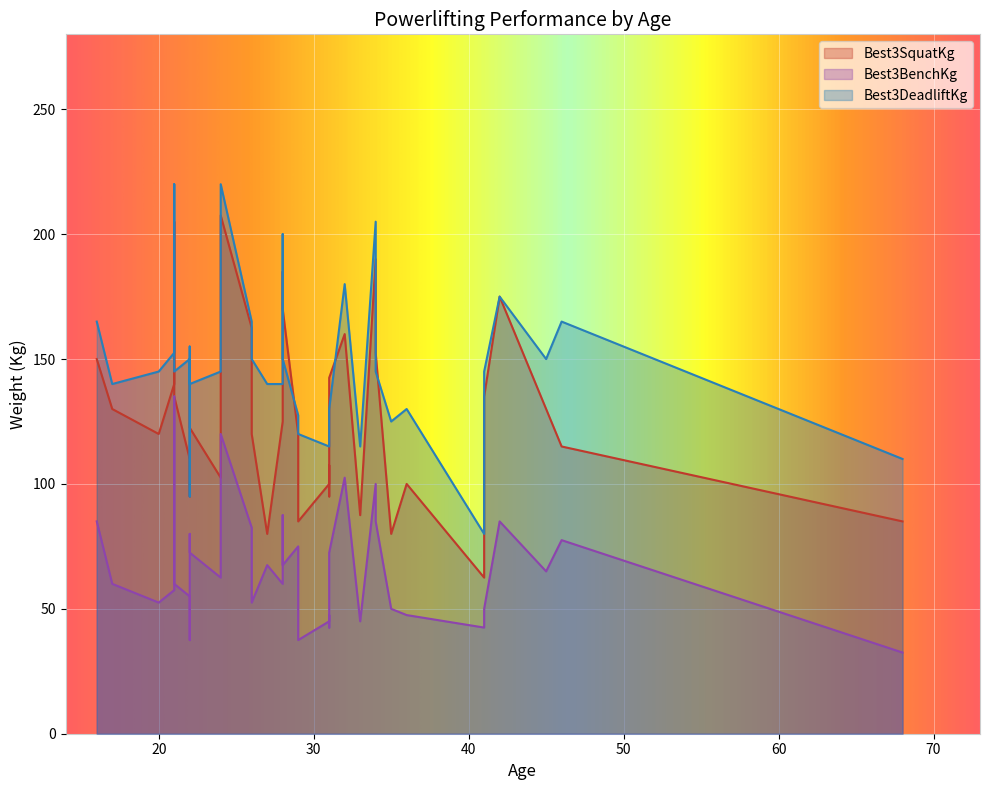

What are all the series names shown in the legend?

Best3SquatKg, Best3BenchKg, Best3DeadliftKg